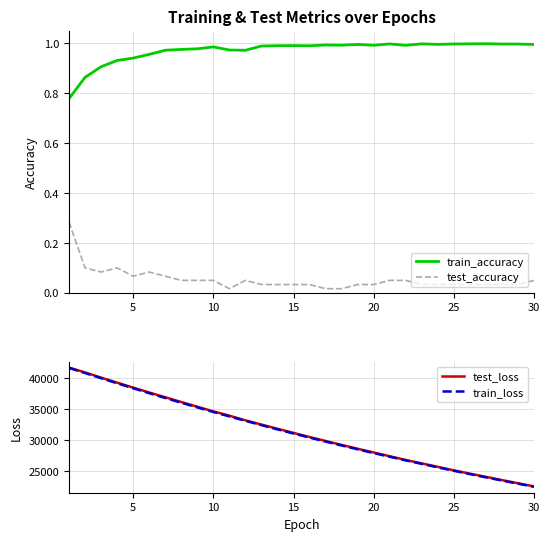

True or false: test_accuracy and train_accuracy intersect in this chart.

False